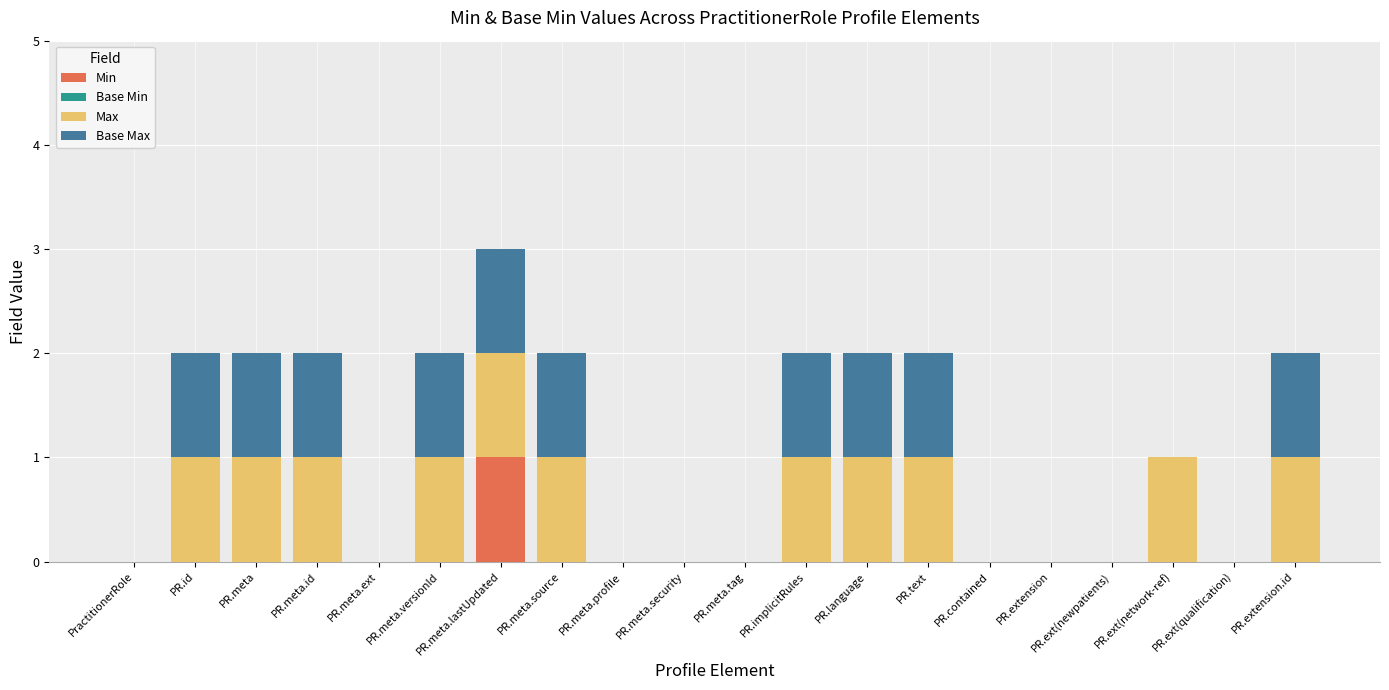

Which category has the highest value in the Min series?

PR.meta.lastUpdated